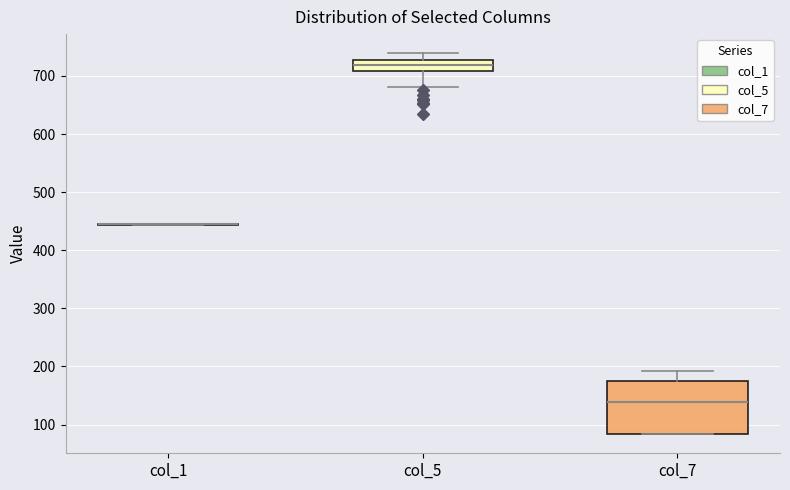

Reading left to right, transcribe this box plot: for each box, give where its median line is, the range the box spans, and where its two whiskers end, as read against the y-axis. The values are not printed on the chart, so give them approximately, as read against the axis.

col_1: box collapsed to a line at 440, whiskers 440 to 450
col_5: median 720, box 710 to 730, whiskers 680 to 740
col_7: median 140, box 80 to 180, whiskers 80 to 190